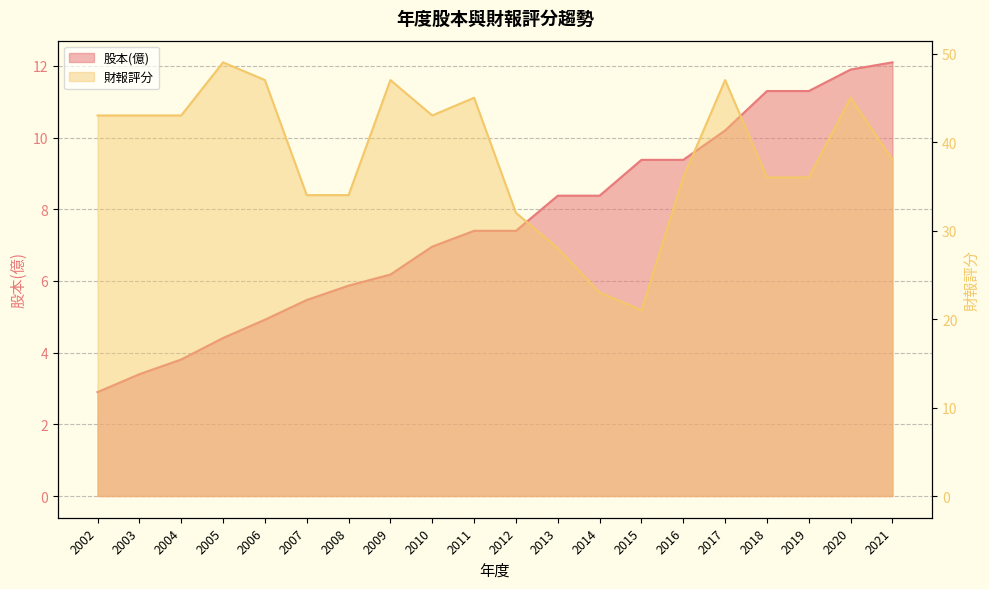

What is the difference between the highest and lowest values at 2002?

40.1